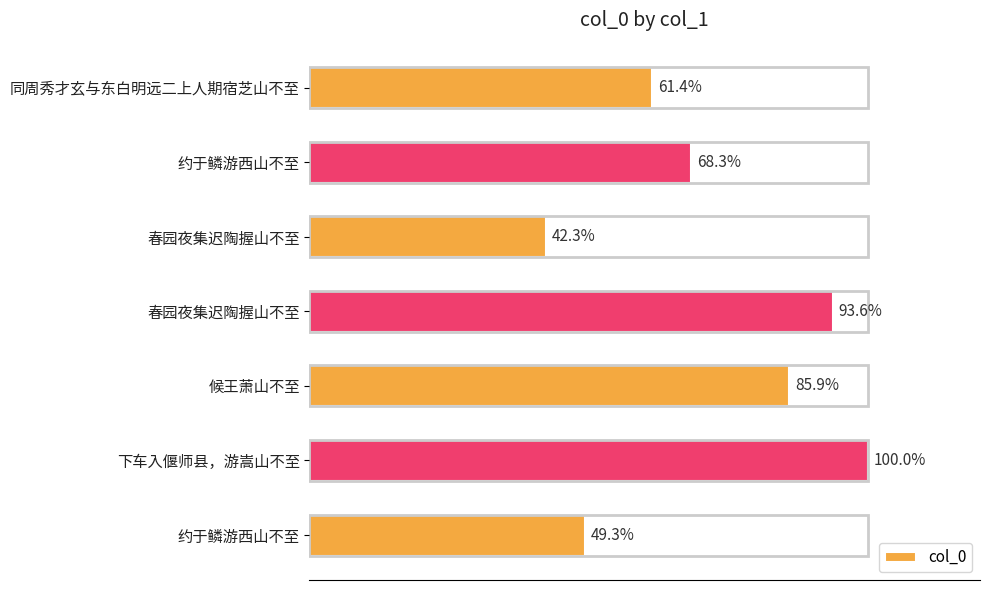

Does the chart contain any negative values?

No